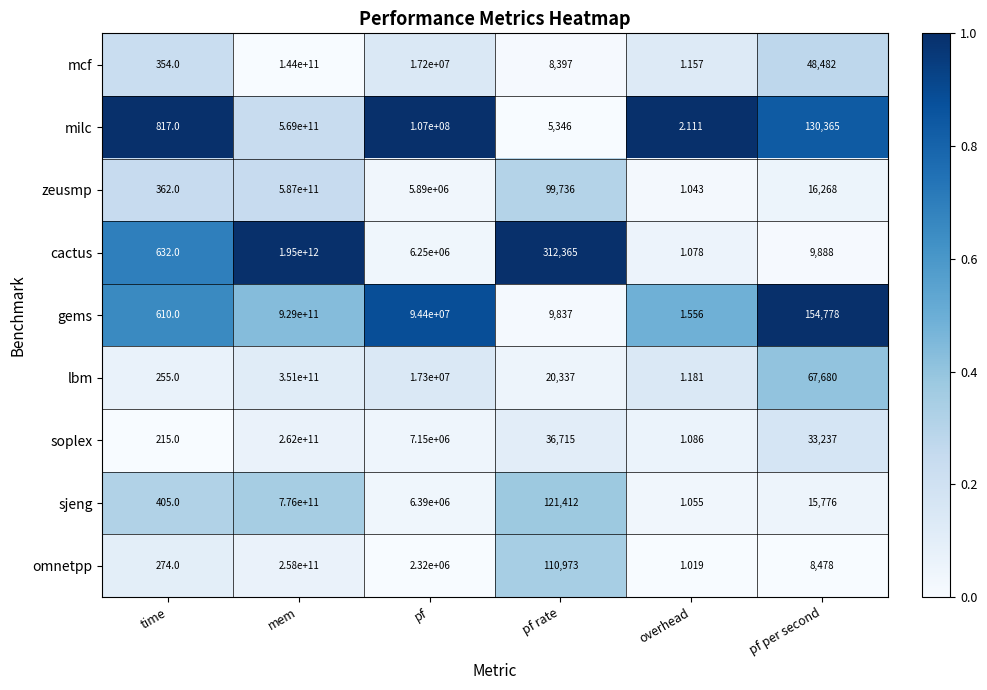

At which category does the chart reach its minimum across all series?

overhead